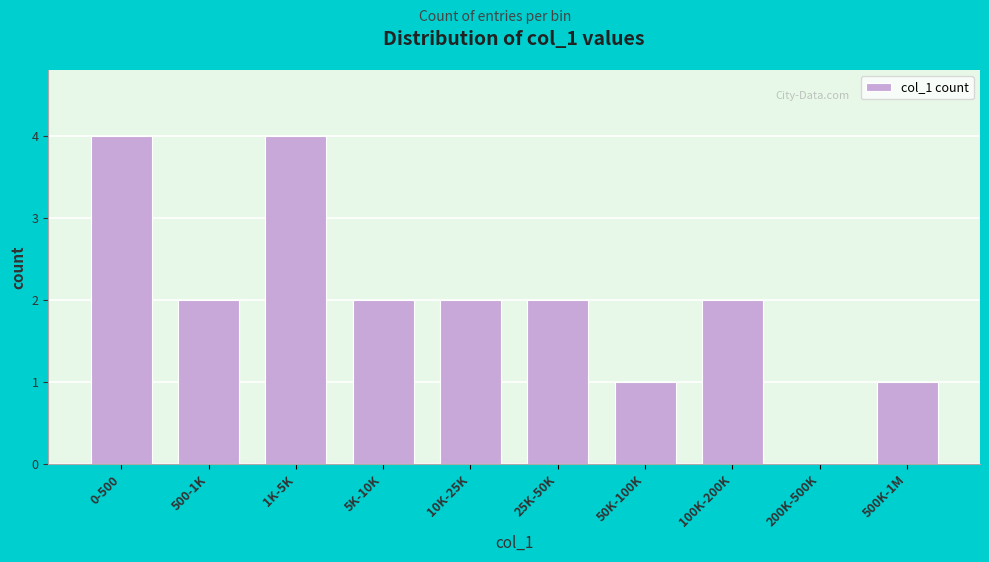

Reading right to left, extract all data points from this chart.

500K-1M=1	200K-500K=0	100K-200K=2	50K-100K=1	25K-50K=2	10K-25K=2	5K-10K=2	1K-5K=4	500-1K=2	0-500=4